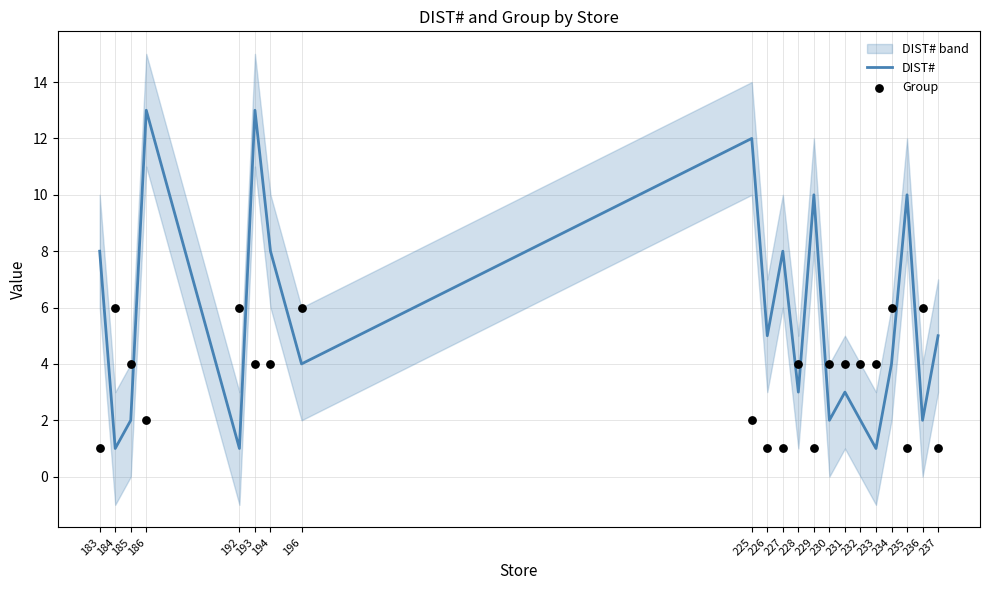

Is the value of DIST# at 185 greater than the value of Group at 237?

Yes